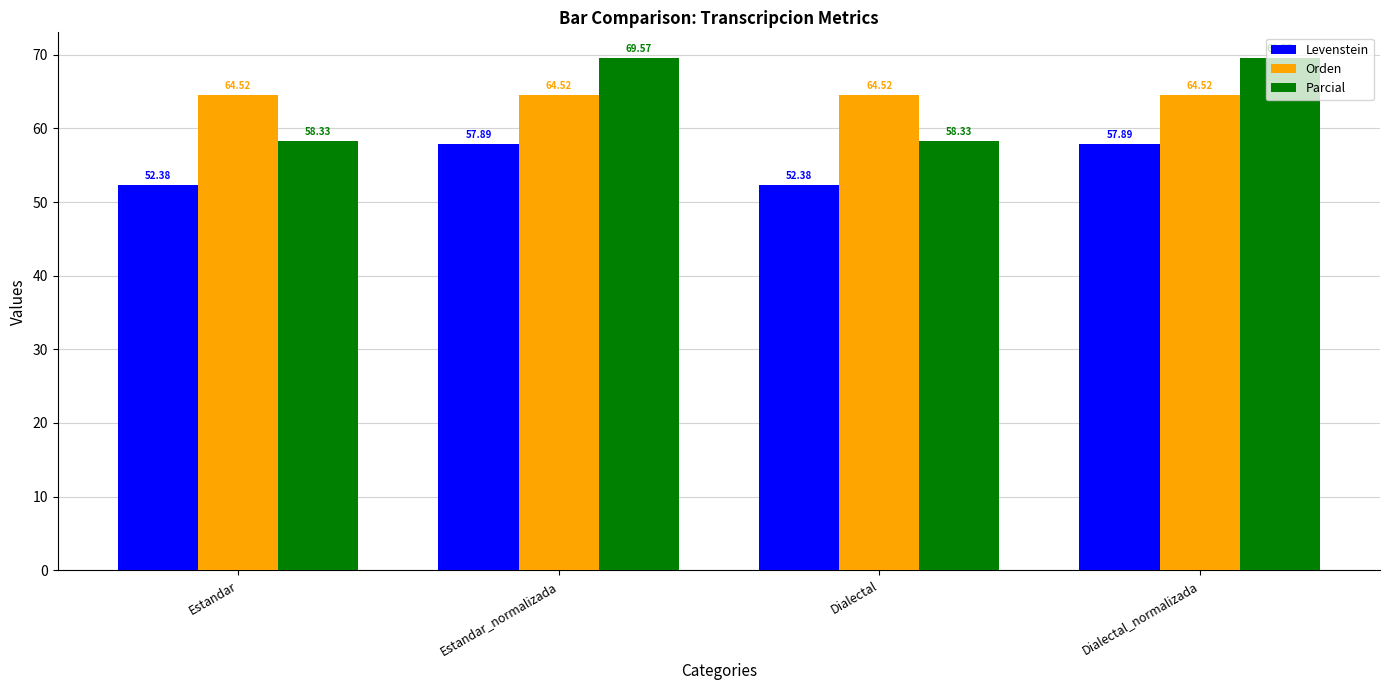

Reading left to right, extract all data points from this chart.

Levenstein: 52.4	57.9	52.4	57.9
Orden: 64.5	64.5	64.5	64.5
Parcial: 58.3	69.6	58.3	69.6